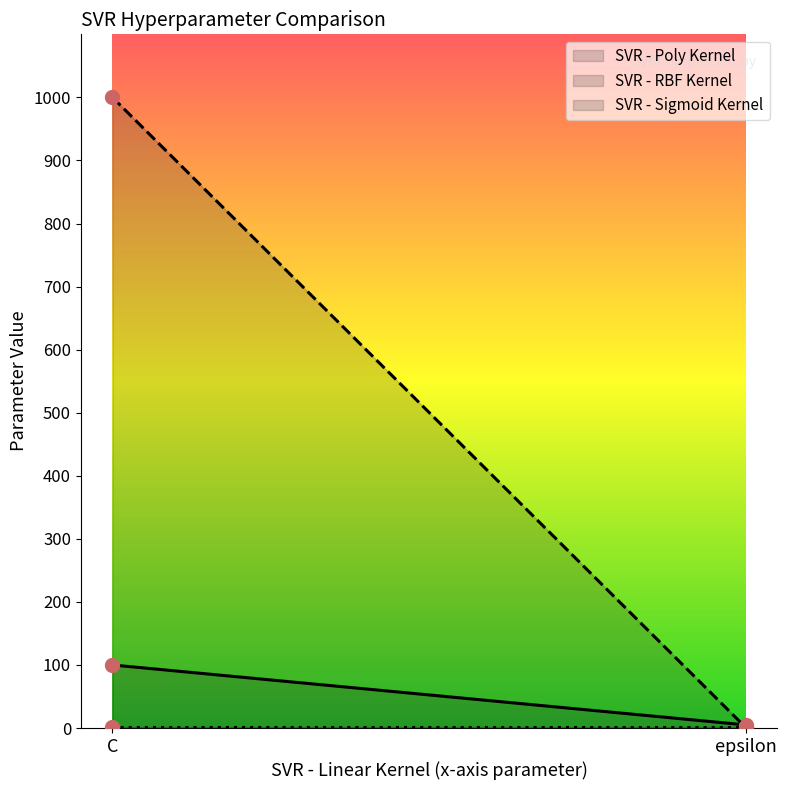

At which label is SVR - Poly Kernel closest to 52?

epsilon